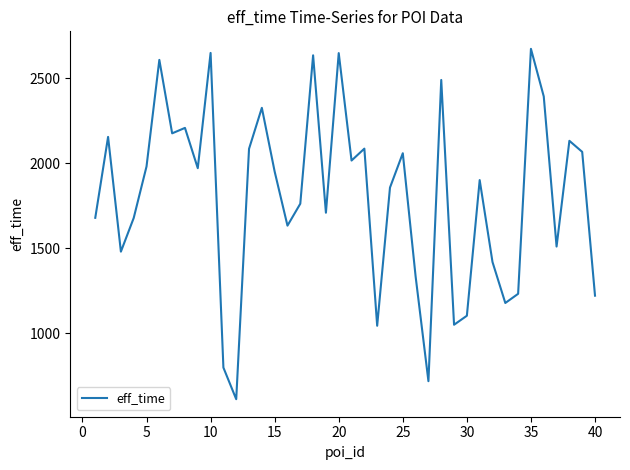

What is the greatest value displayed?

2672